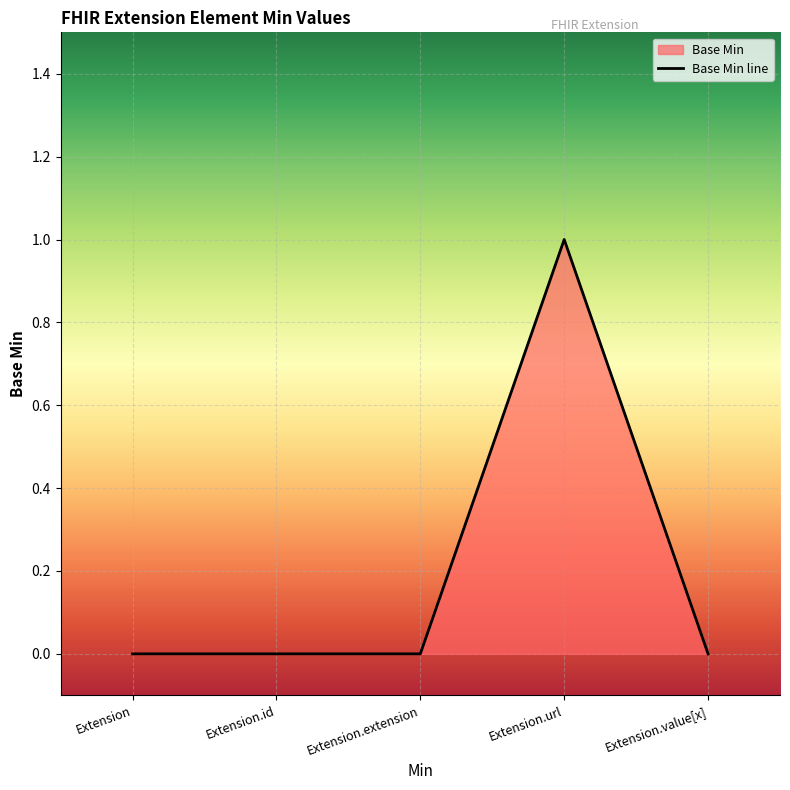

Count the number of data series in this chart.

1